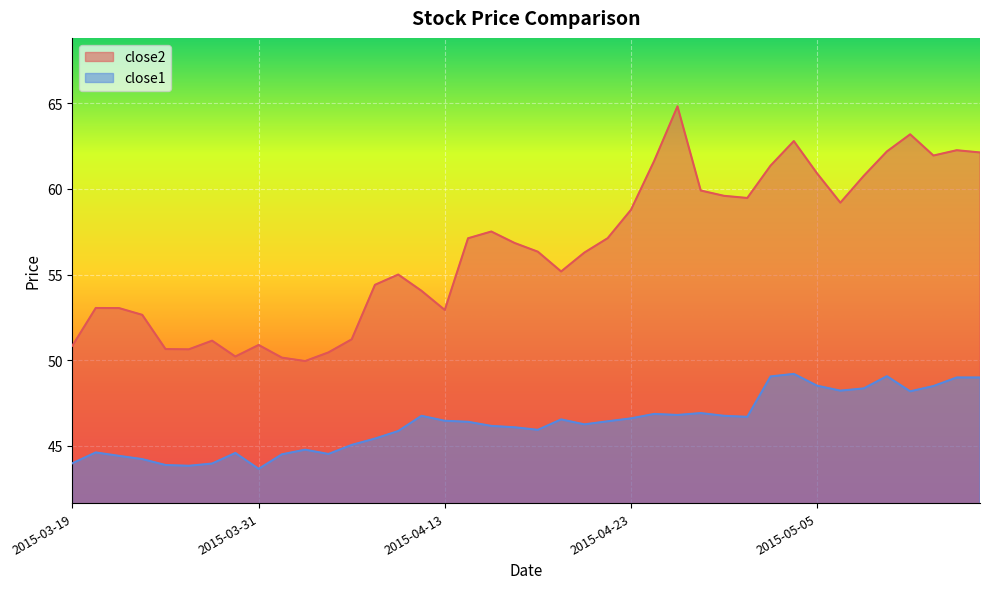

Rank the categories by close2 value from highest to lowest.

2015-04-27, 2015-05-11, 2015-05-04, 2015-05-13, 2015-05-08, 2015-05-14, 2015-05-12, 2015-04-24, 2015-05-01, 2015-05-05, 2015-05-07, 2015-04-28, 2015-04-29, 2015-04-30, 2015-05-06, 2015-04-23, 2015-04-15, 2015-04-22, 2015-04-14, 2015-04-16, 2015-04-17, 2015-04-21, 2015-04-20, 2015-04-09, 2015-04-08, 2015-04-10, 2015-03-20, 2015-03-23, 2015-04-13, 2015-03-24, 2015-04-07, 2015-03-27, 2015-03-31, 2015-03-19, 2015-03-25, 2015-03-26, 2015-04-06, 2015-03-30, 2015-04-01, 2015-04-02